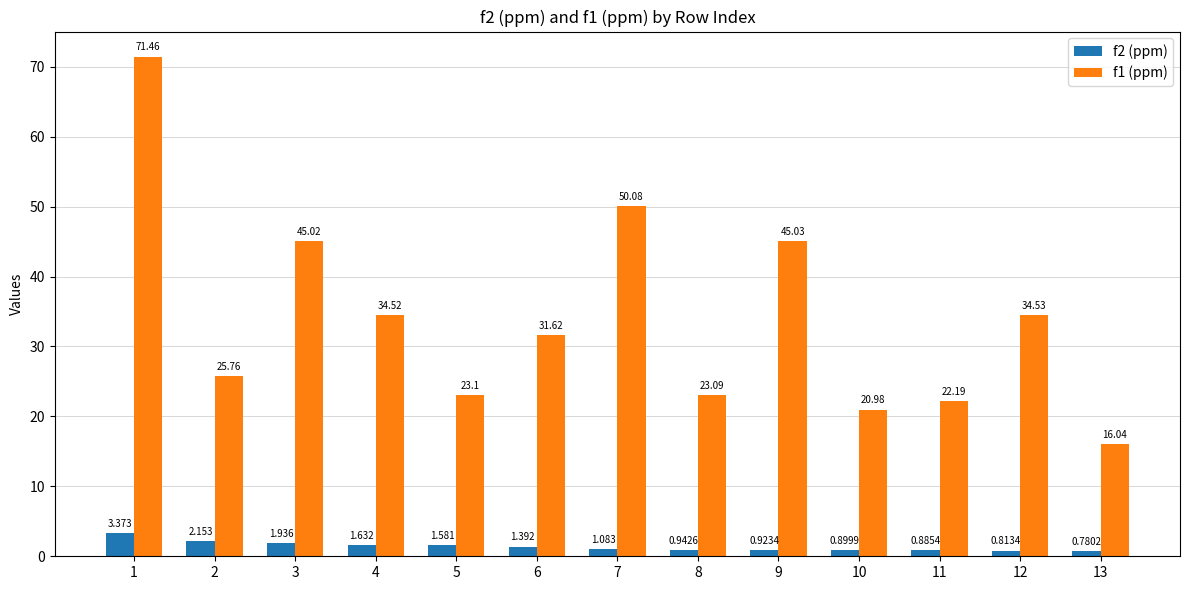

Is the value of f2 (ppm) at 9 greater than the value of f1 (ppm) at 2?

No